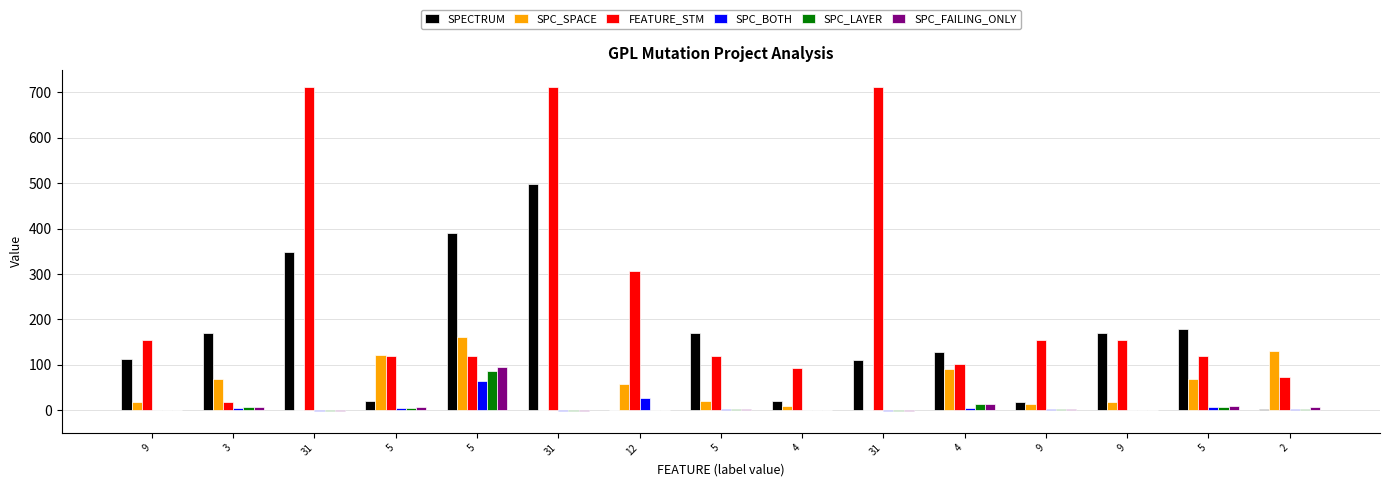

Between 5 and 31, which is larger?

5